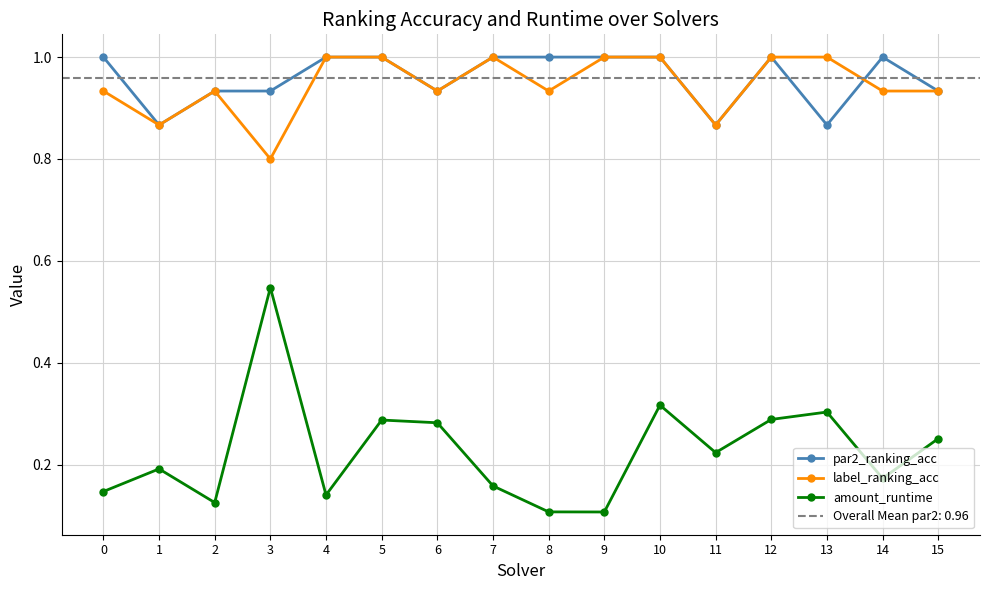

What is the total value across all series at 5?

2.3